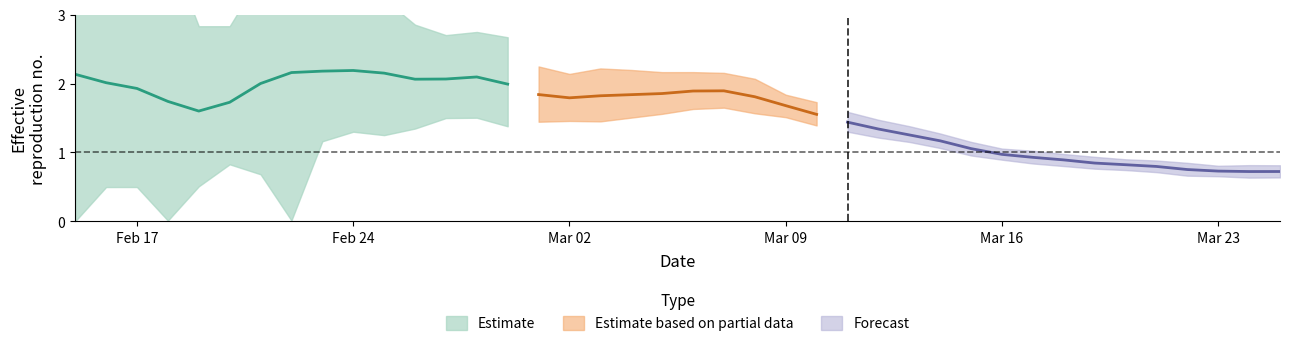

Reading left to right, transcribe all the data shown in this chart.

lower: 0.0	0.5	0.5	0.0	0.5	0.8	0.7	0.0	1.2	1.3	1.3	1.3	1.5	1.5	1.4	1.4	1.5	1.5	1.5	1.6	1.6	1.6	1.6	1.5	1.4	1.3	1.2	1.2	1.1	1.0	0.9	0.8	0.8	0.8	0.7	0.7	0.7	0.7	0.6	0.6
mean: 2.1	2.0	1.9	1.7	1.6	1.7	2.0	2.2	2.2	2.2	2.2	2.1	2.1	2.1	2.0	1.8	1.8	1.8	1.8	1.9	1.9	1.9	1.8	1.7	1.6	1.4	1.3	1.3	1.2	1.1	1.0	0.9	0.9	0.8	0.8	0.8	0.8	0.7	0.7	0.7
upper: 4.2	4.0	4.0	4.0	2.8	2.8	3.6	4.2	3.3	3.2	3.2	2.9	2.7	2.7	2.7	2.2	2.1	2.2	2.2	2.2	2.2	2.2	2.1	1.8	1.7	1.6	1.5	1.4	1.3	1.2	1.1	1.0	1.0	0.9	0.9	0.9	0.8	0.8	0.8	0.8